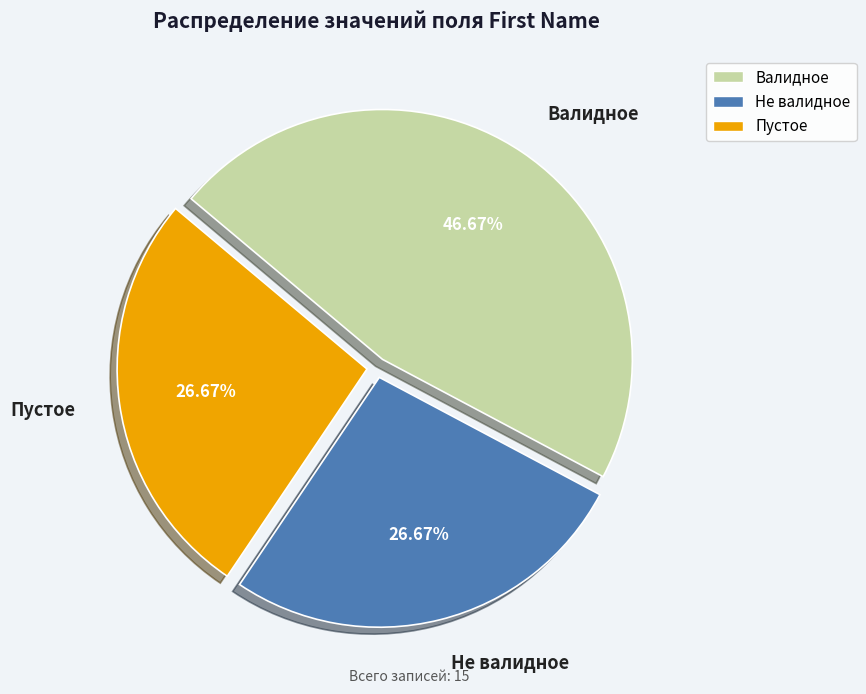

Does any single category account for the majority?

No